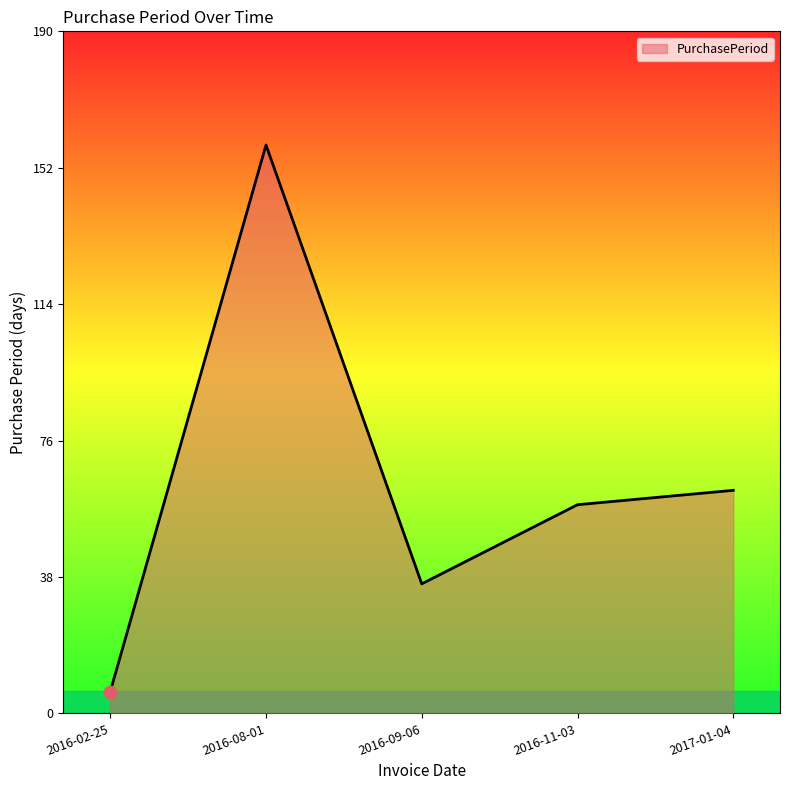

Approximately how many times larger is the value at 2016-02-25 compared to 2017-01-04?

0.1